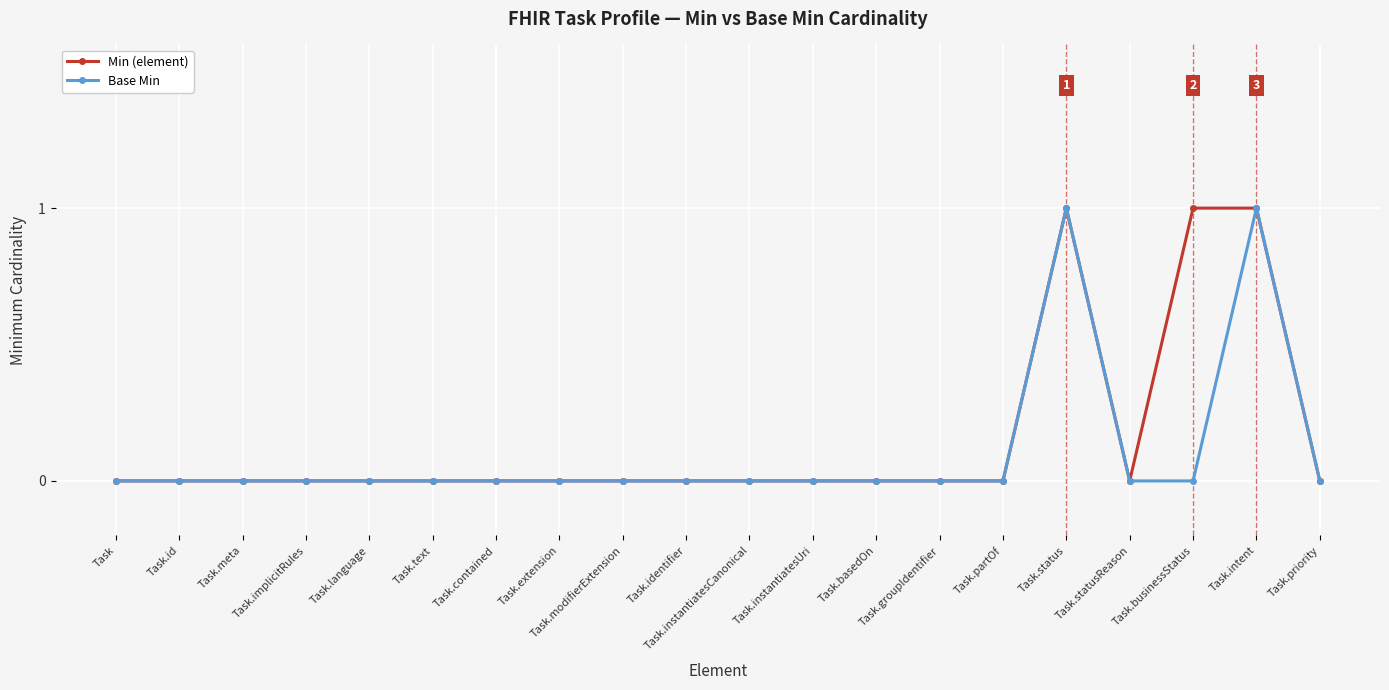

What is the label of the 10th point from the left?

Task.identifier